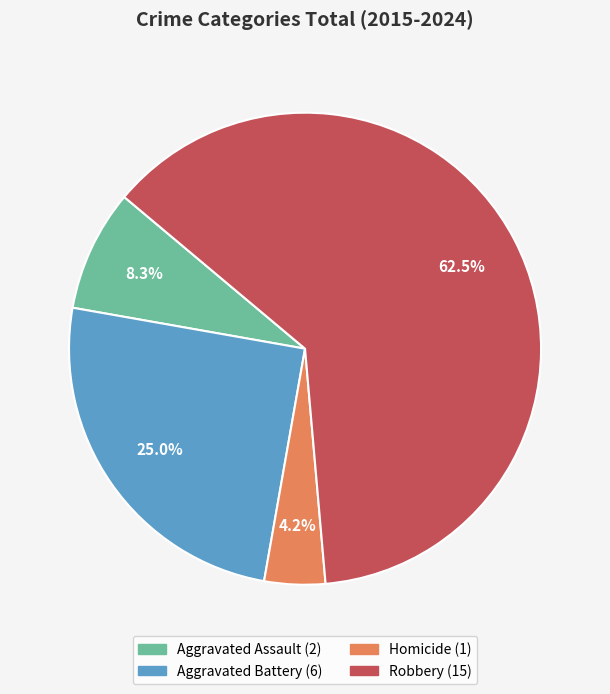

Which slice is the largest?

Robbery